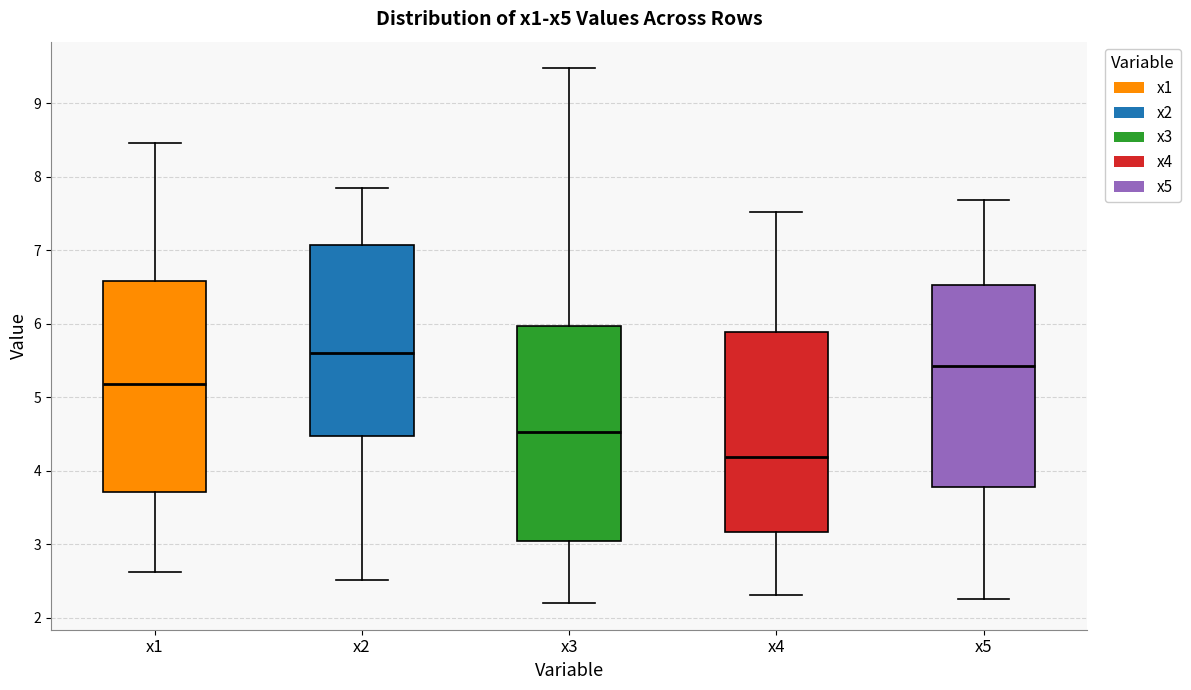

Reading left to right, transcribe this box plot: for each box, give where its median line is, the range the box spans, and where its two whiskers end, as read against the y-axis. The values are not printed on the chart, so give them approximately, as read against the axis.

x1: median 5.2, box 3.7 to 6.6, whiskers 2.6 to 8.5
x2: median 5.6, box 4.5 to 7.1, whiskers 2.5 to 7.8
x3: median 4.5, box 3.0 to 6.0, whiskers 2.2 to 9.5
x4: median 4.2, box 3.2 to 5.9, whiskers 2.3 to 7.5
x5: median 5.4, box 3.8 to 6.5, whiskers 2.3 to 7.7